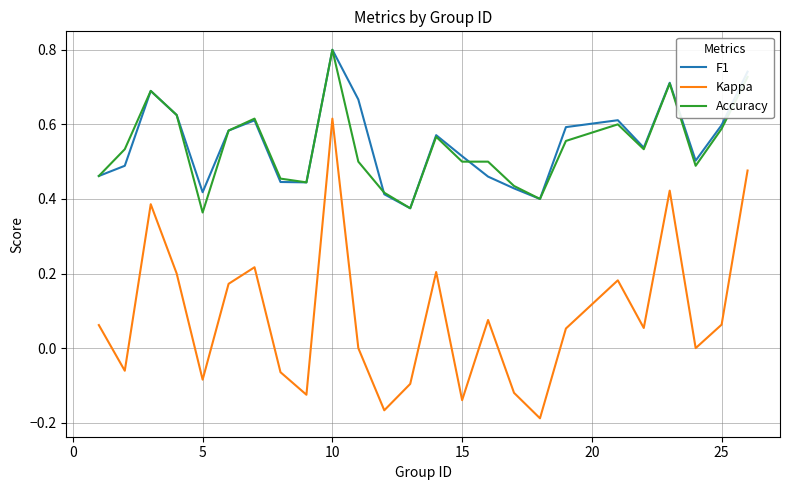

What is the highest value of the Accuracy series?

0.8